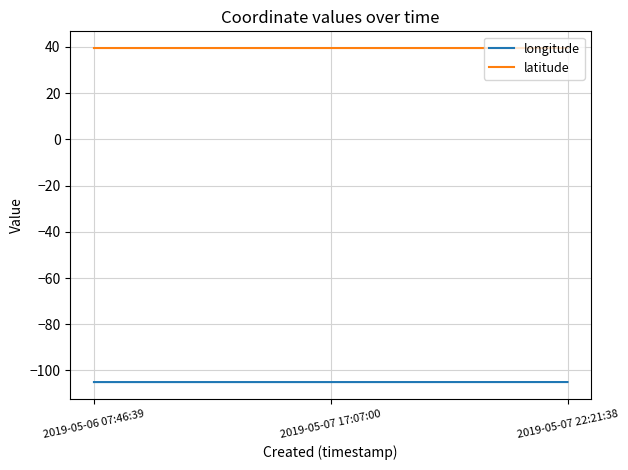

What are all the series names shown in the legend?

longitude, latitude